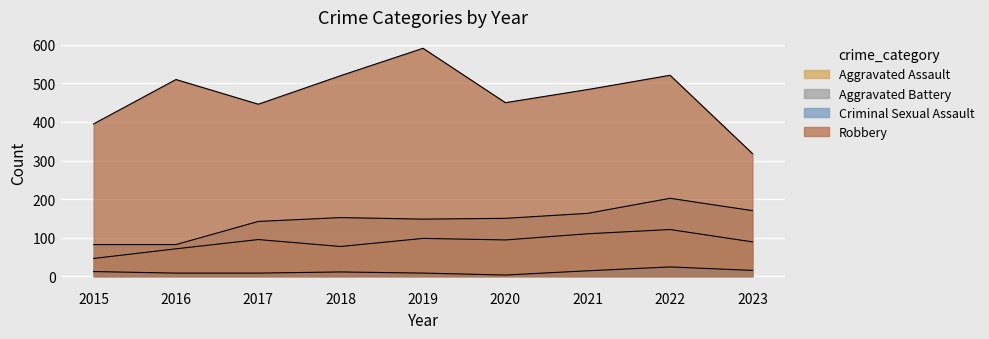

Reading left to right, list all the values displayed in this chart.

Aggravated Assault: 46	71	95	77	98	94	110	121	89
Aggravated Battery: 82	82	142	152	148	150	163	202	170
Criminal Sexual Assault: 12	8	8	11	8	3	14	24	15
Robbery: 395	510	446	520	591	450	484	521	318